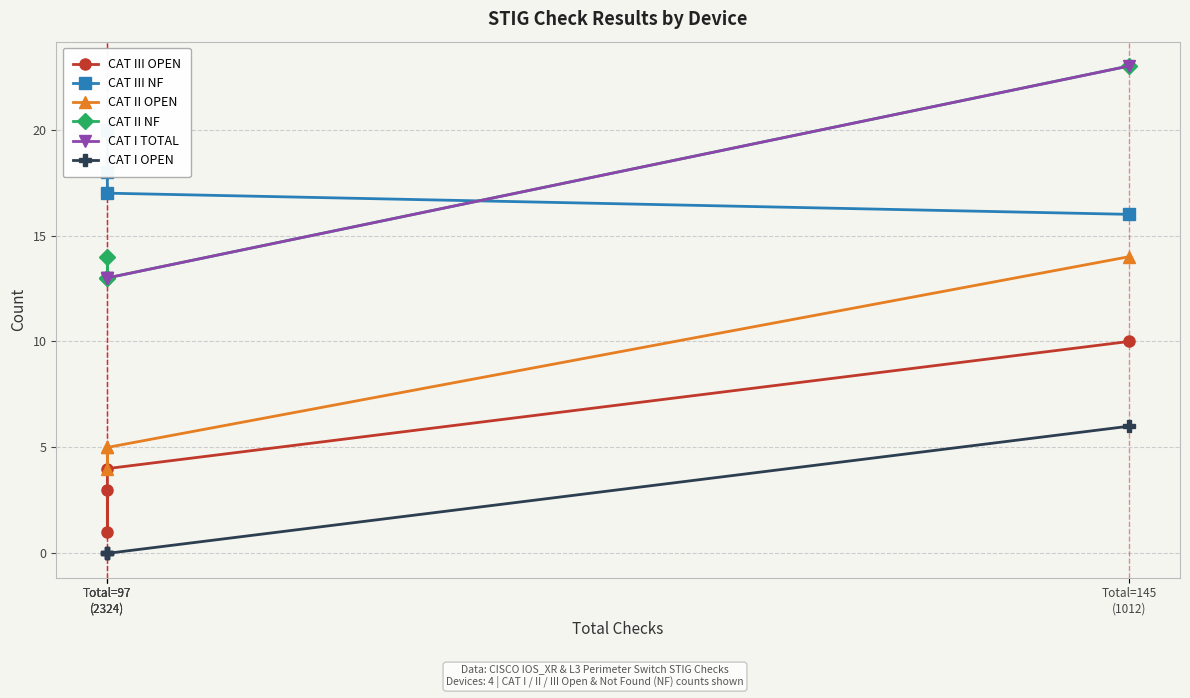

Does the chart display data point markers on the line(s)?

Yes